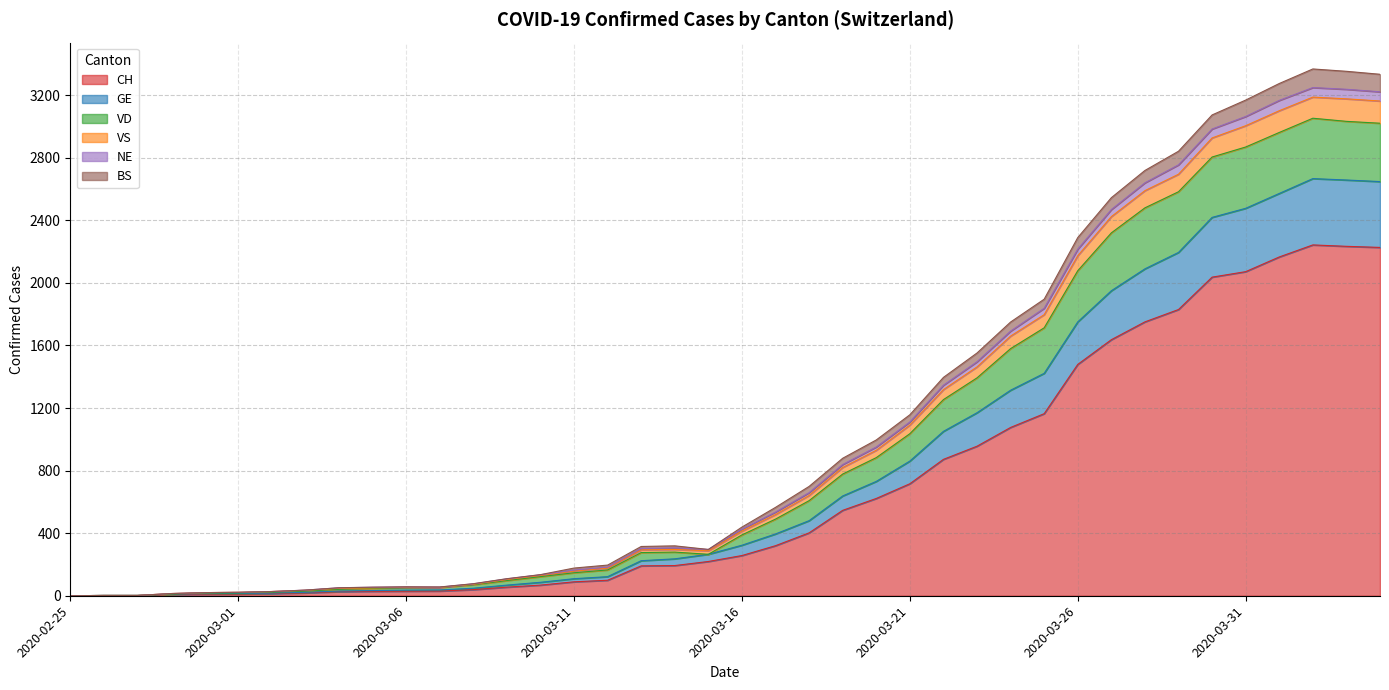

At which category is the sum across all series the highest?

2020-04-02